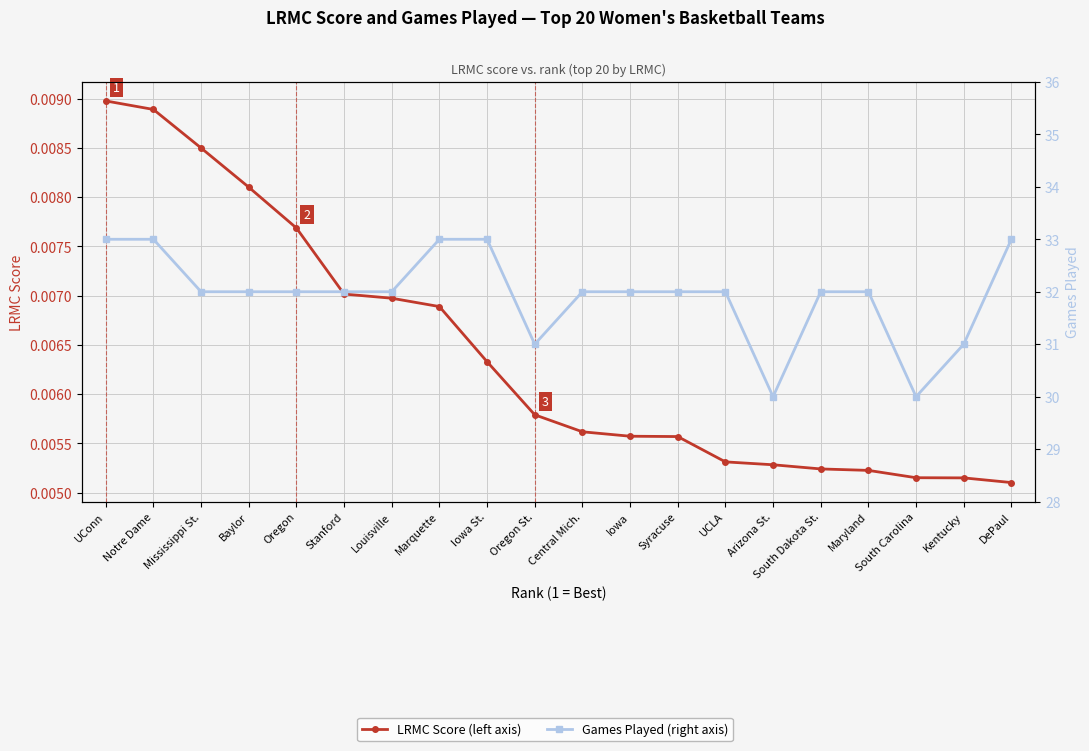

What is the value of the Games Played (right axis) point at the 13th from the left?

32.0